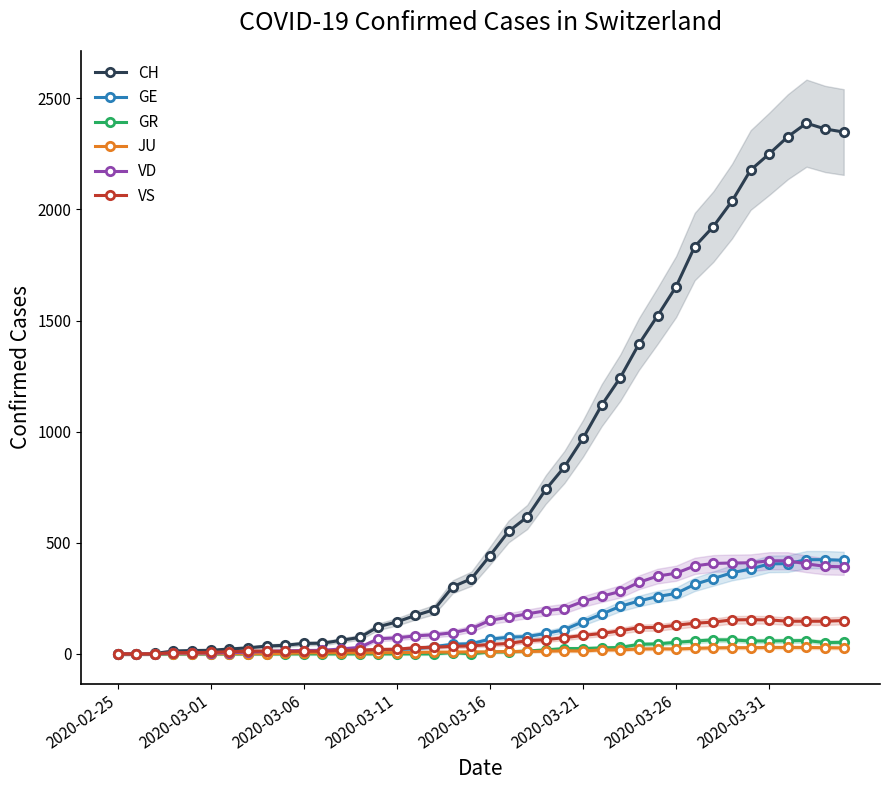

Where is the first local minimum for JU?

2020-03-21